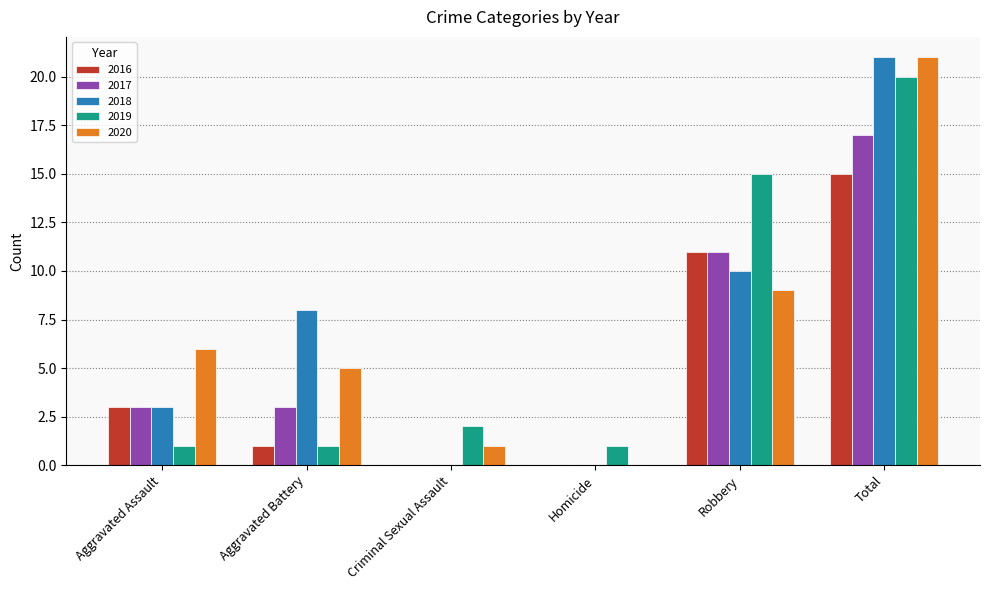

What is the total value across all series at Aggravated Battery?

18